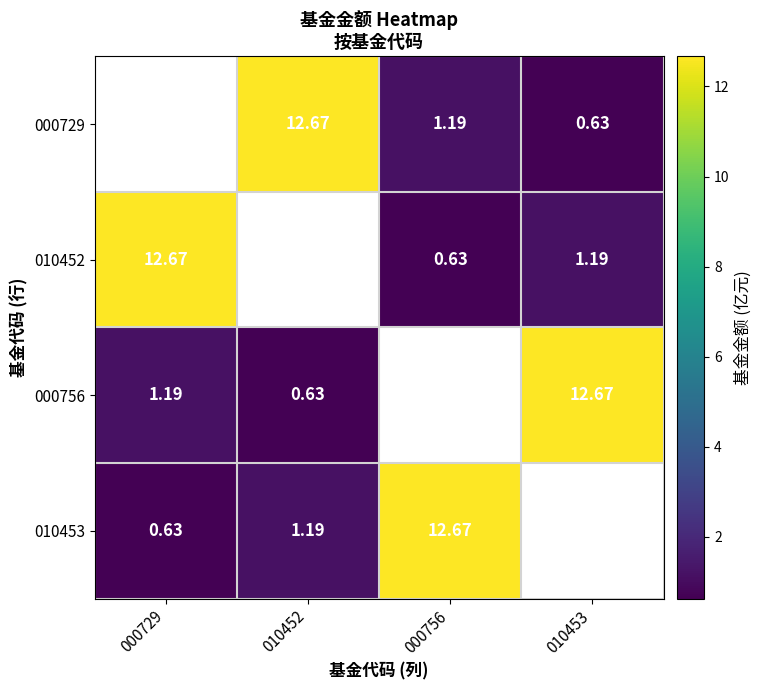

Is the value of 010452 at 000756 greater than the value of 000729 at 000756?

No